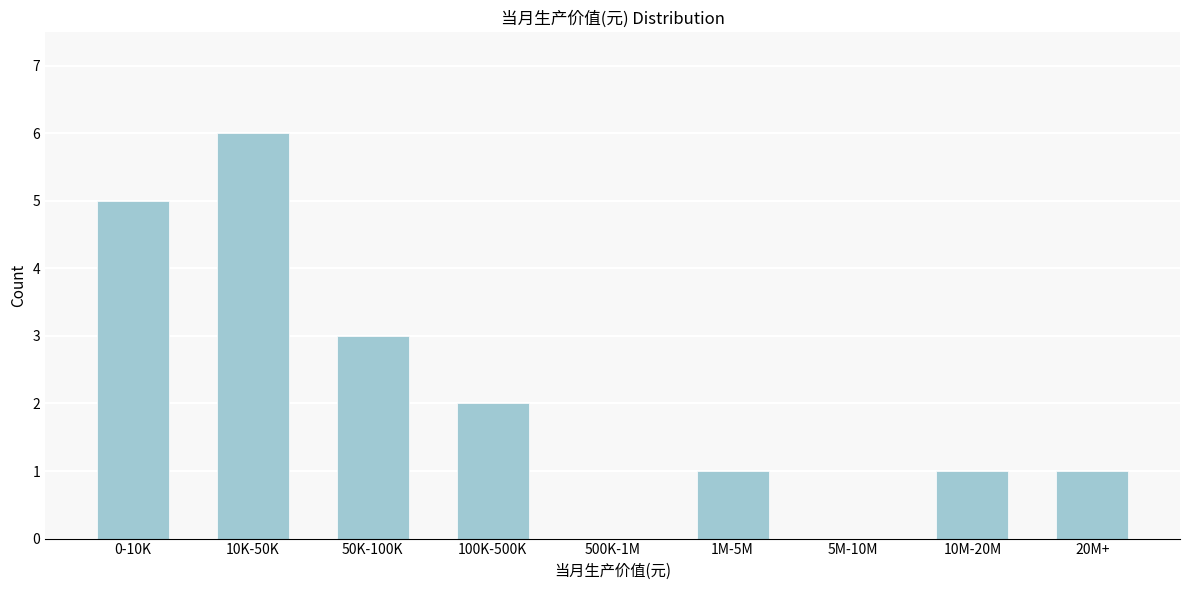

Reading left to right, what are all the values shown in this chart?

0-10K=5	10K-50K=6	50K-100K=3	100K-500K=2	500K-1M=0	1M-5M=1	5M-10M=0	10M-20M=1	20M+=1